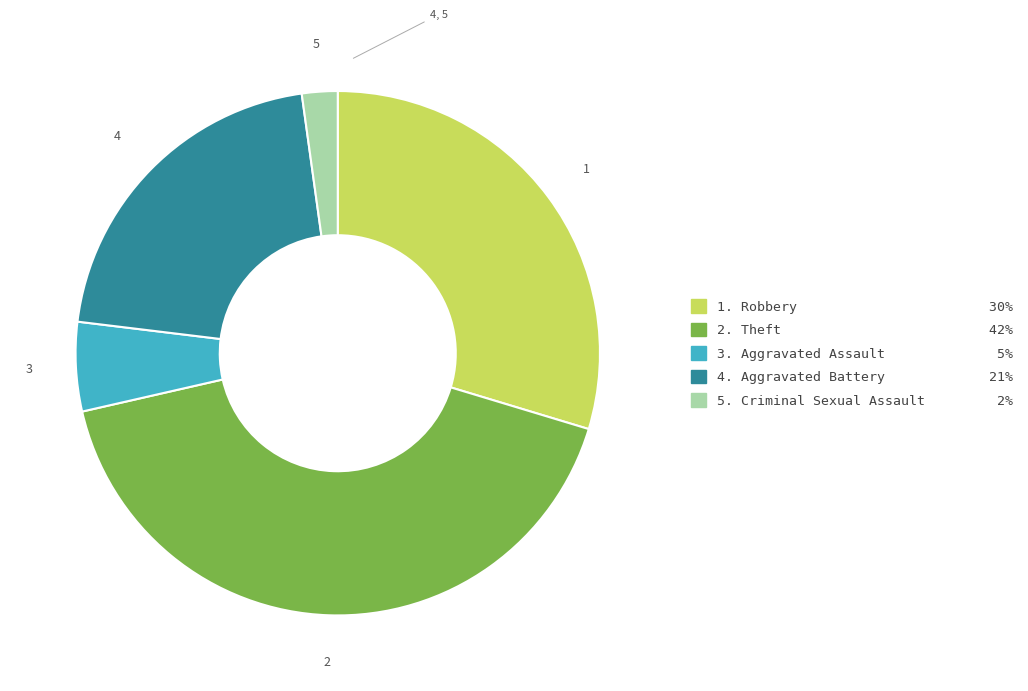

Does any single category account for the majority?

No